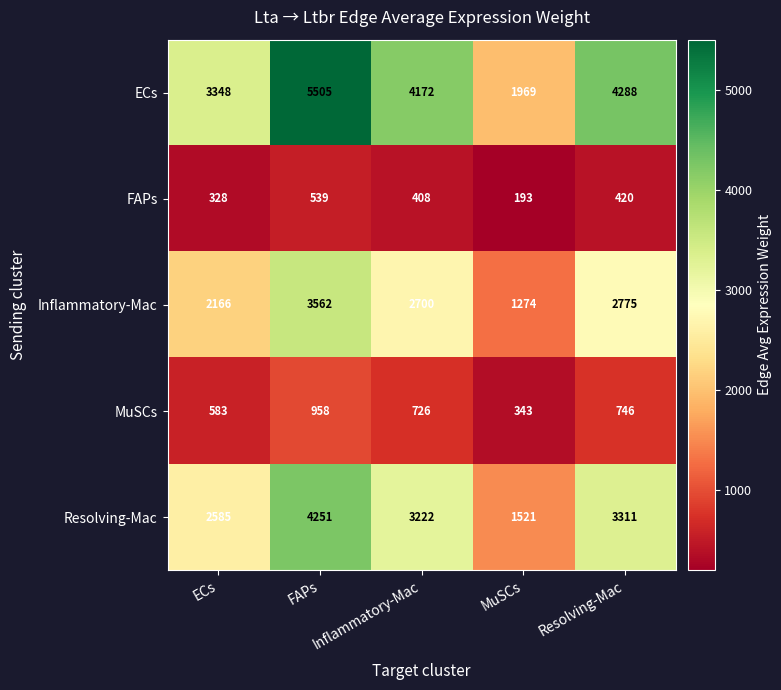

At which category does the chart reach its peak across all series?

FAPs